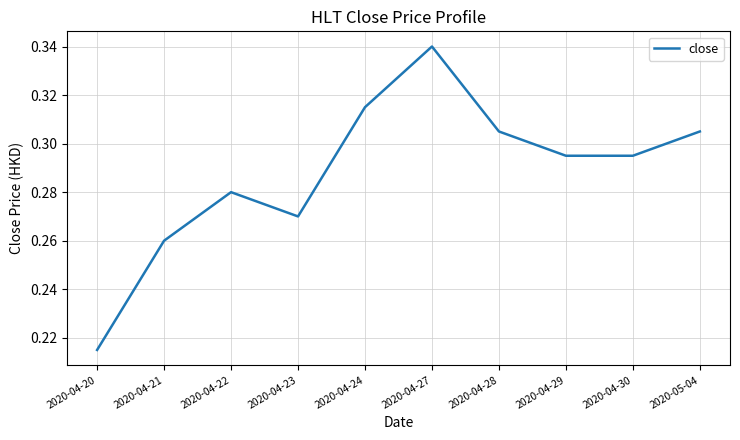

True or false: the data shows 0.4 at 2020-04-22.

False